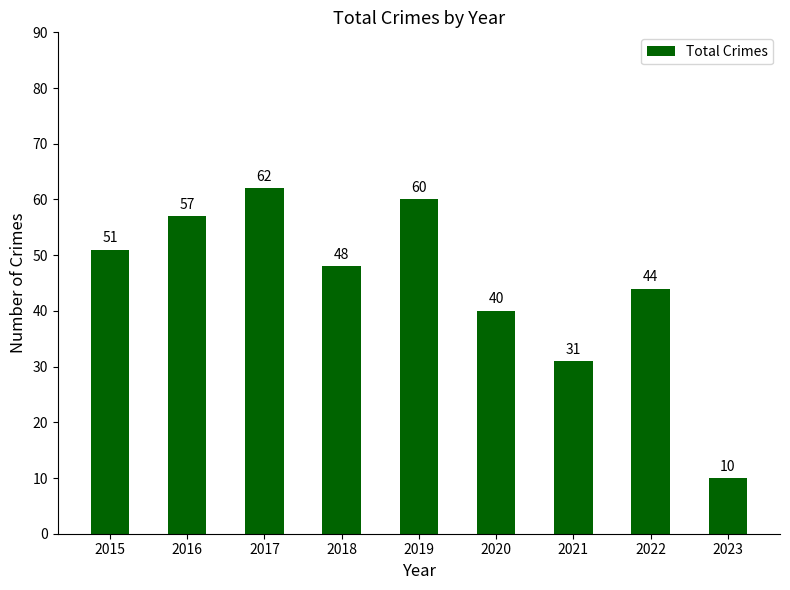

Reading left to right, list all the values displayed in this chart.

51	57	62	48	60	40	31	44	10